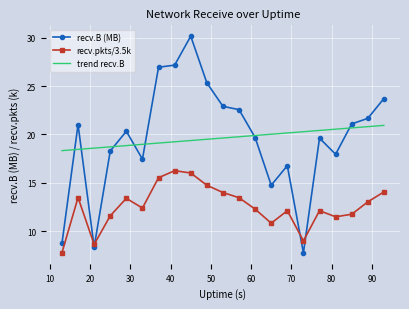

List the series in order of their peak value, lowest first.

recv.pkts/3.5k, trend recv.B, recv.B (MB)